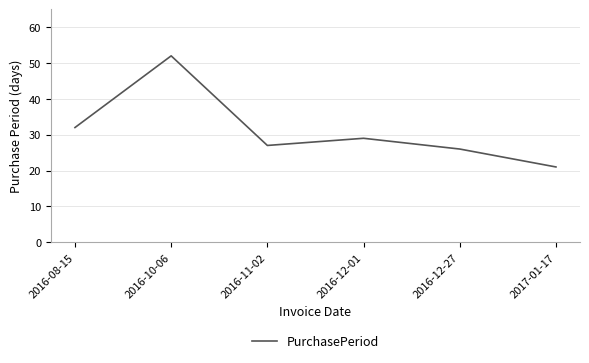

At which category does the chart reach its minimum across all series?

2017-01-17